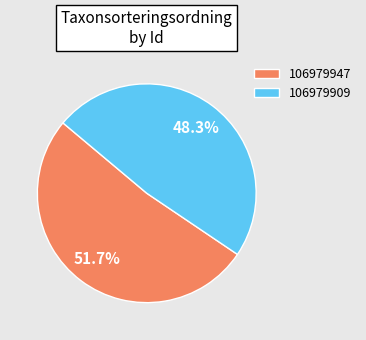

To the nearest percent, what percentage of the pie is 106979909?

48%